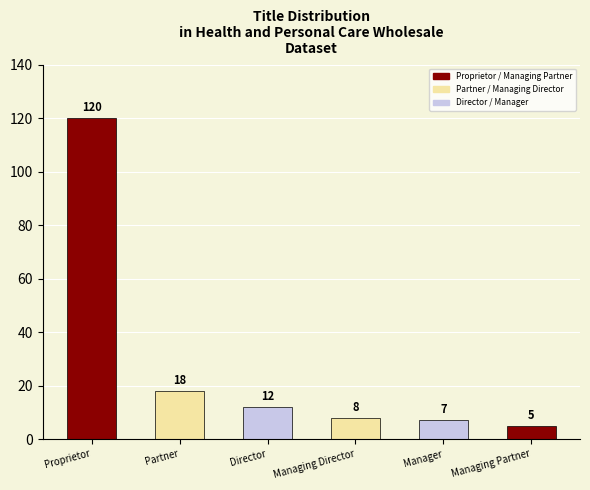

Where is the data nearest to the value 62?

Partner